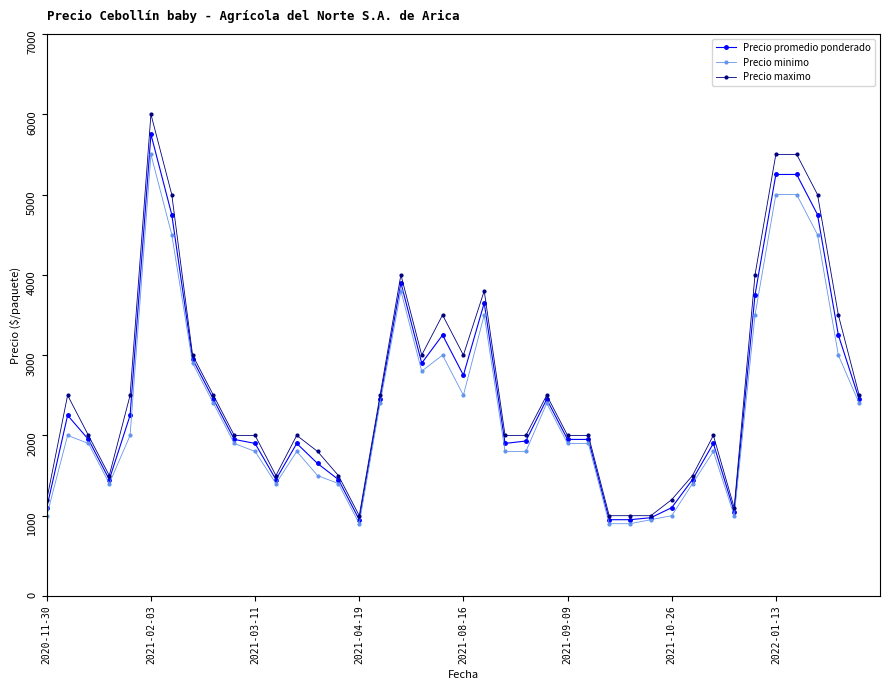

At how many categories does at least one series exceed 2762?

13